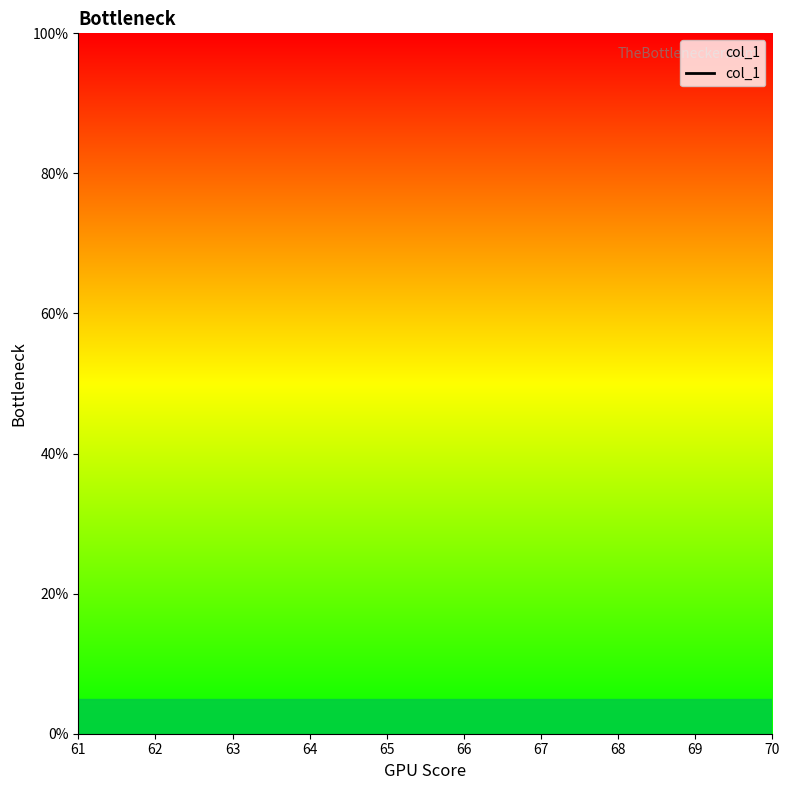

Rank the categories by value from highest to lowest.

61, 62, 63, 64, 65, 66, 67, 68, 69, 70